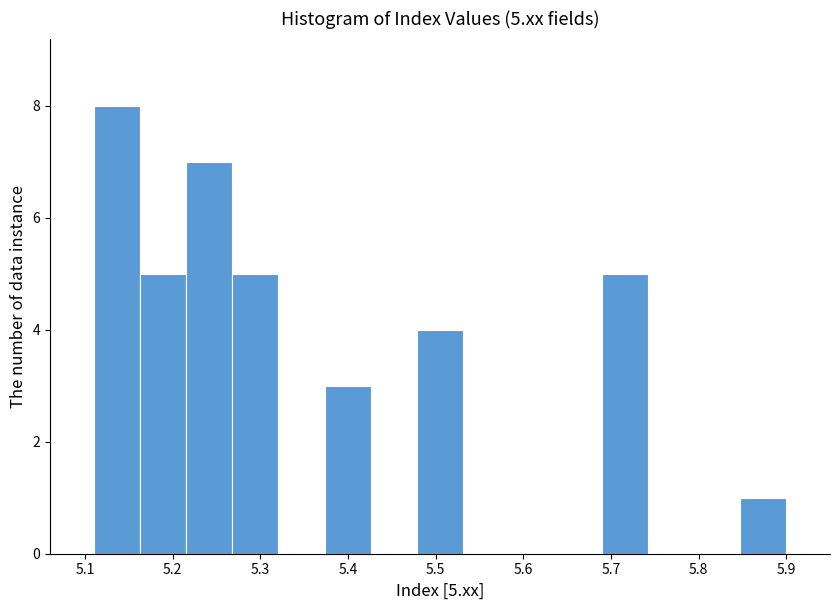

Over which range of the x-axis is the bar tallest?

5.11 to 5.16